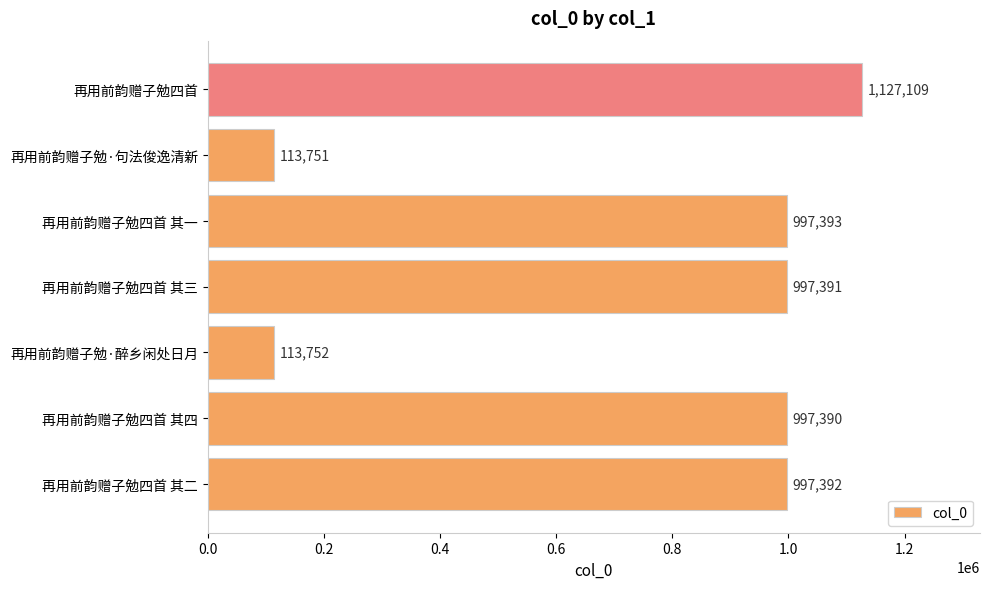

How many distinct data groups are displayed?

1